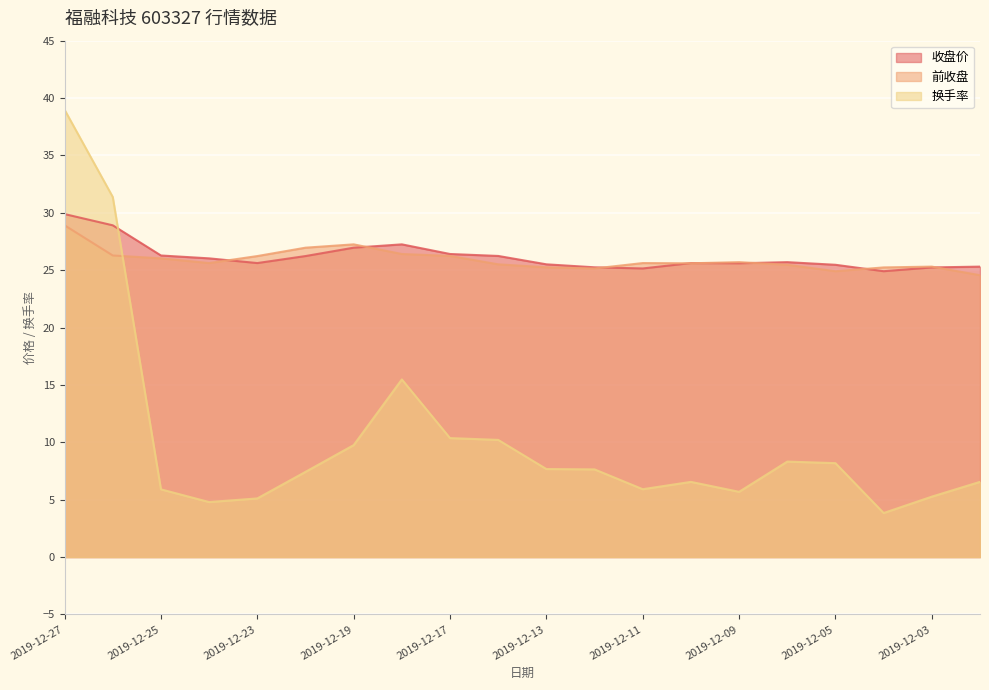

Which series has the largest total across all categories?

收盘价